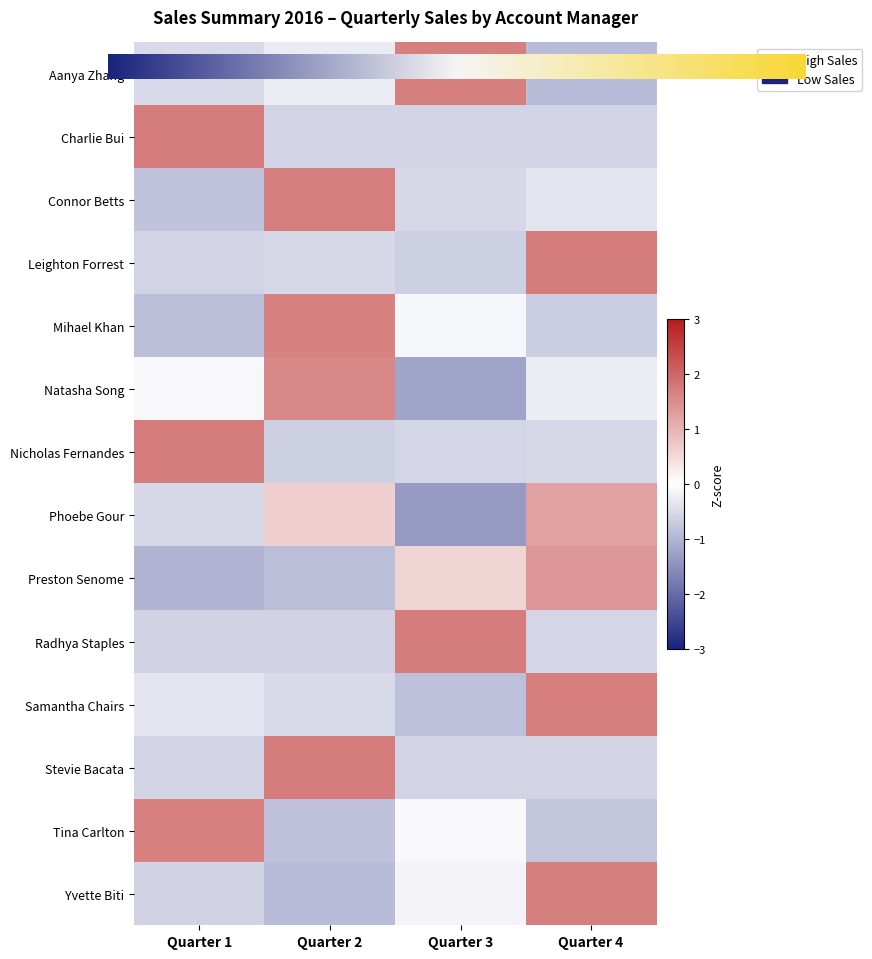

Which series changed the most between Quarter 2 and Quarter 4?

Yvette Biti